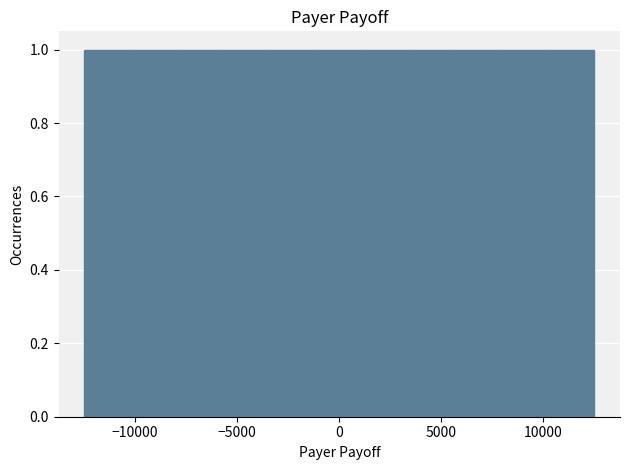

Reading left to right, list every bar in this chart as the range it spans on the x-axis followed by its height. Neither the bar edges nor the heights are printed on the chart, so give them approximately, as read against the axes.

-12500 to -10000: 1
-10000 to -8000: 1
-8000 to -5500: 1
-5500 to -3500: 1
-3500 to -1000: 1
-1000 to 1000: 1
1000 to 3500: 1
3500 to 5500: 1
5500 to 8000: 1
8000 to 10000: 1
10000 to 12500: 1